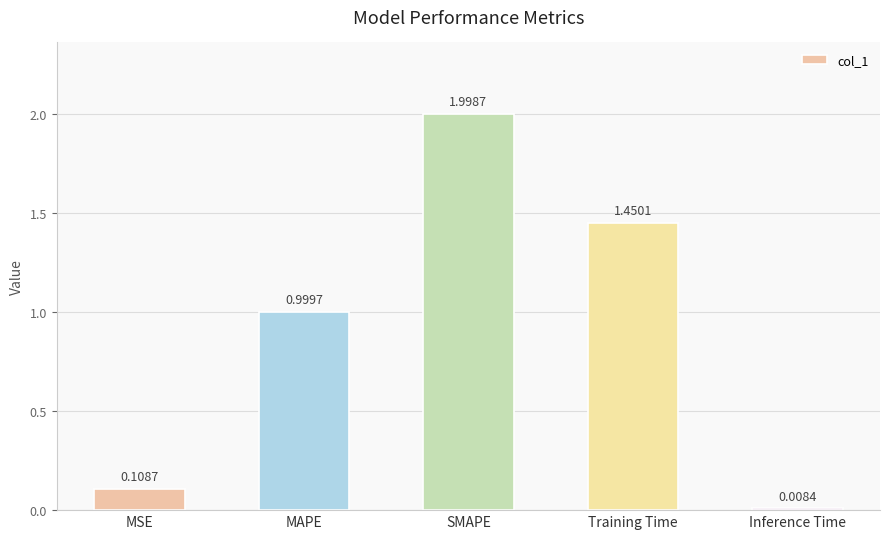

Between Training Time and MSE, which is larger?

Training Time